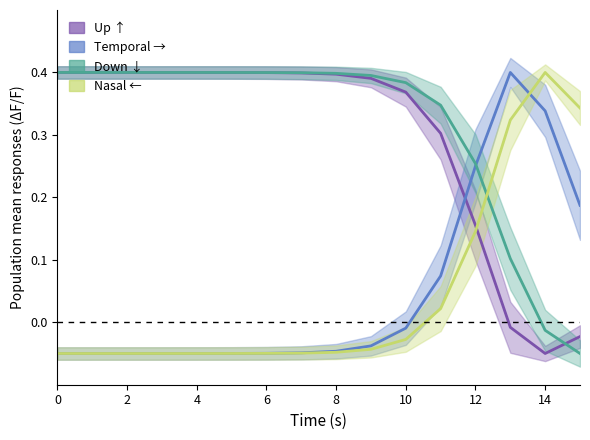

Where is the first local minimum for S1?

14